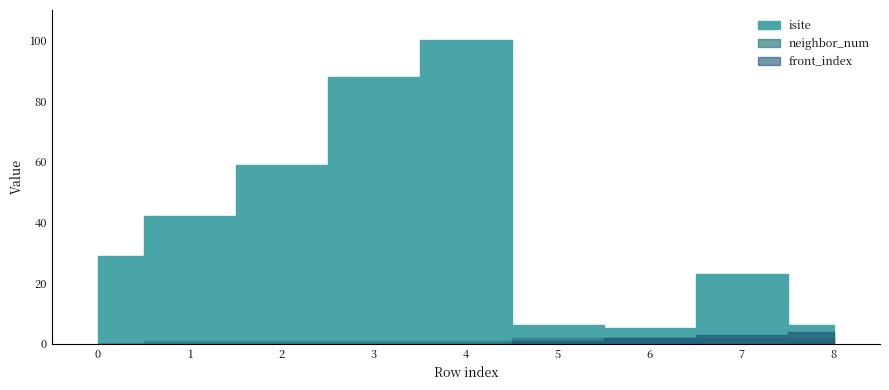

What are all the series names shown in the legend?

isite, neighbor_num, front_index